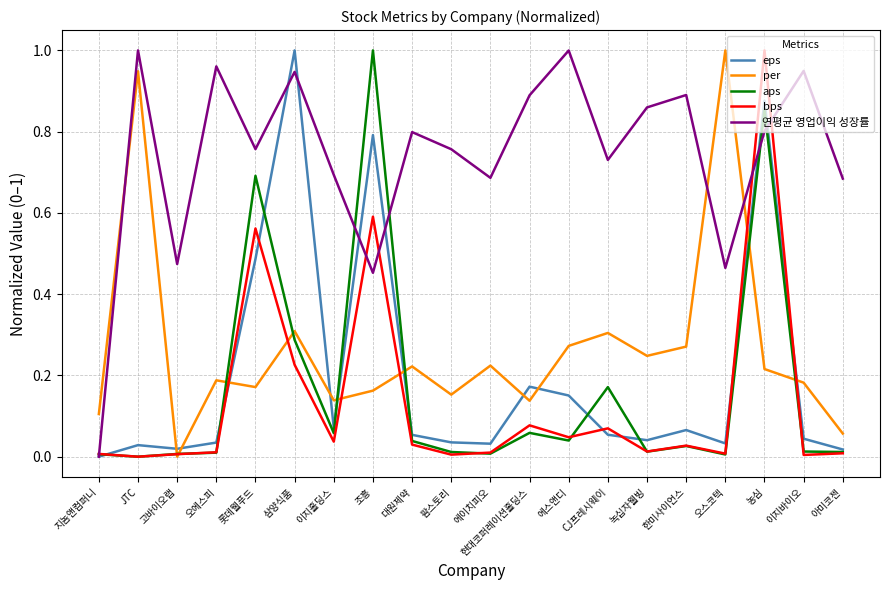

What are all the series names shown in the legend?

eps, per, aps, bps, 연평균 영업이익 성장률